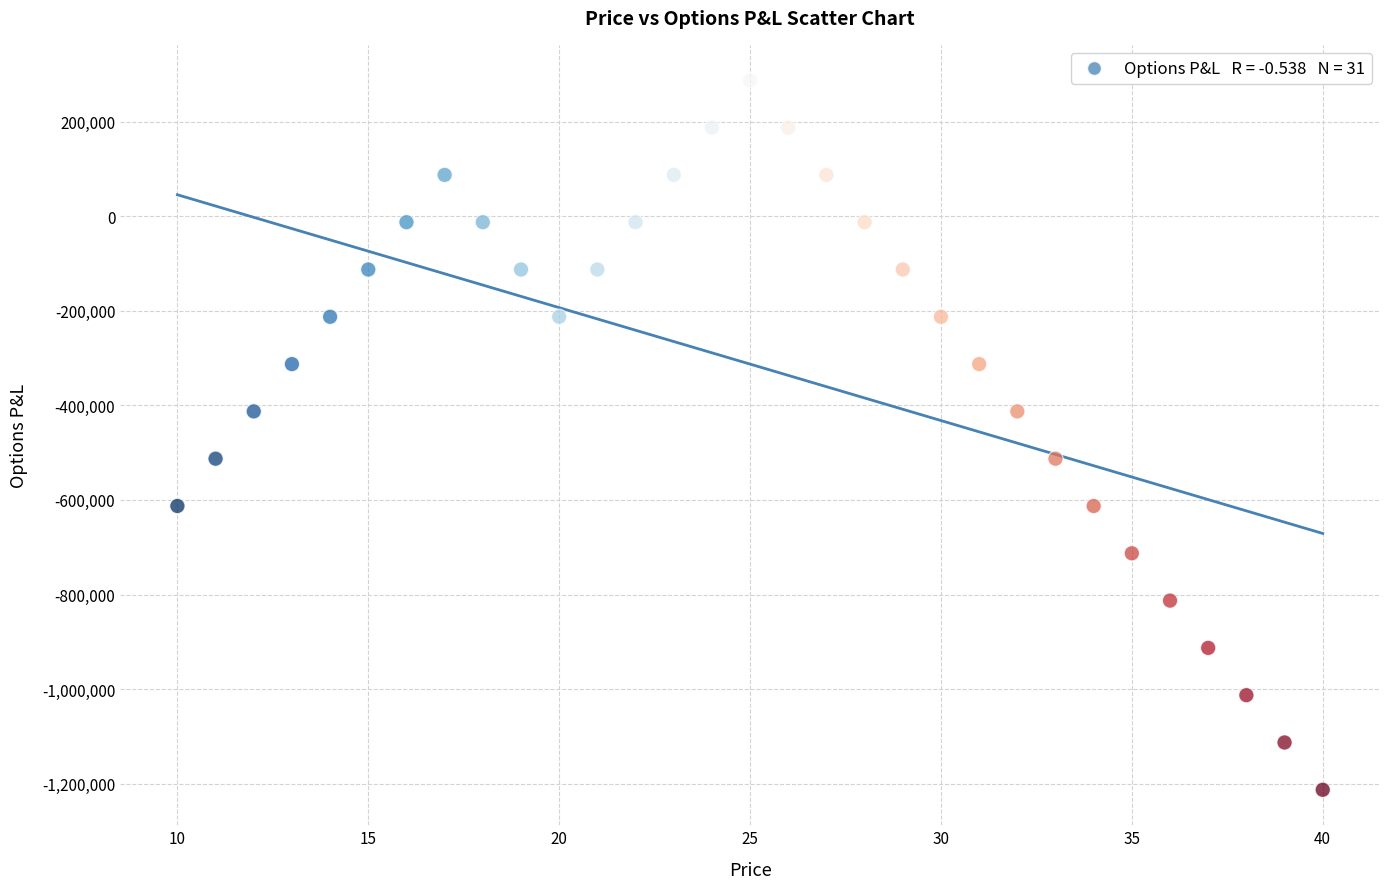

What is the range of Y values (max minus min)?

1500000.0